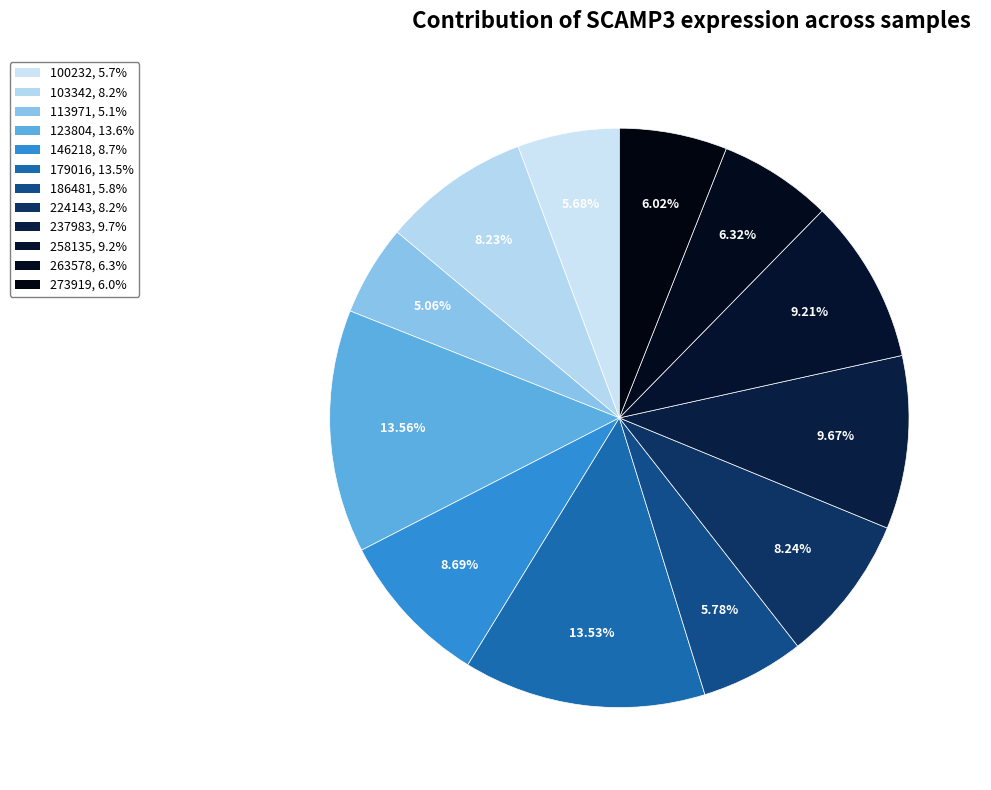

What percentage is the 263578 slice, to the nearest percent?

6%